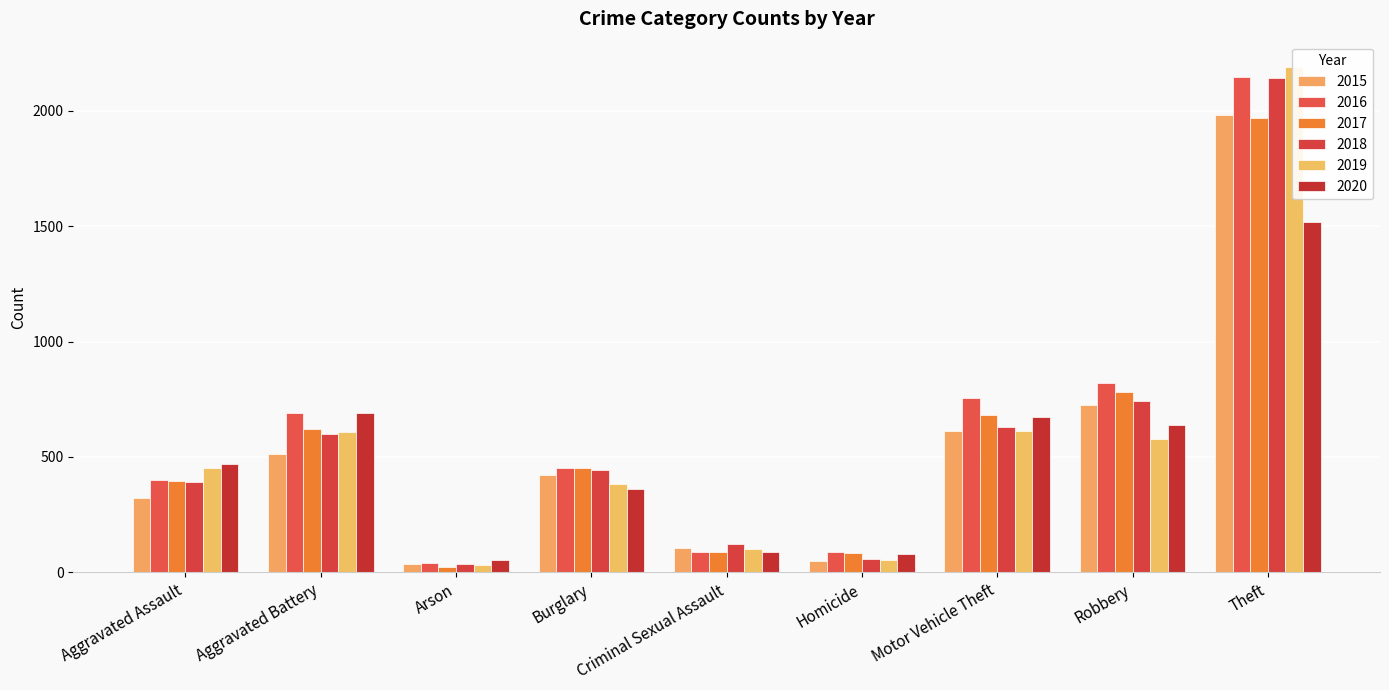

How many data points in 2015 are above 422?

4